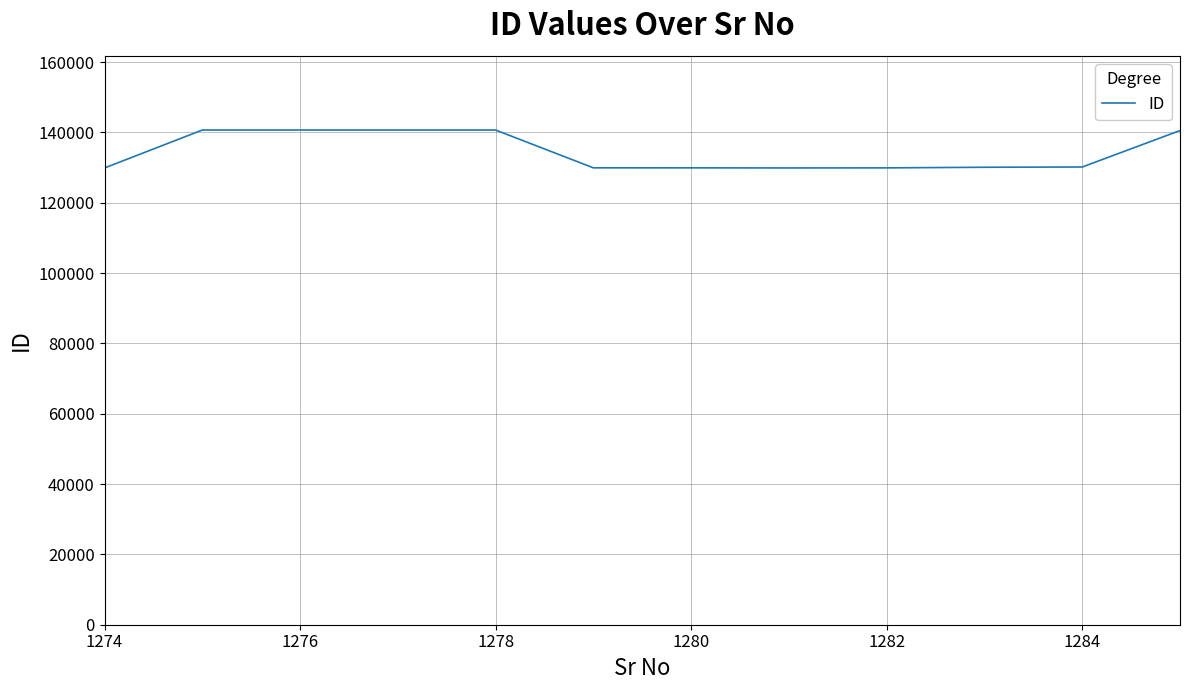

What is the greatest value displayed?

140698